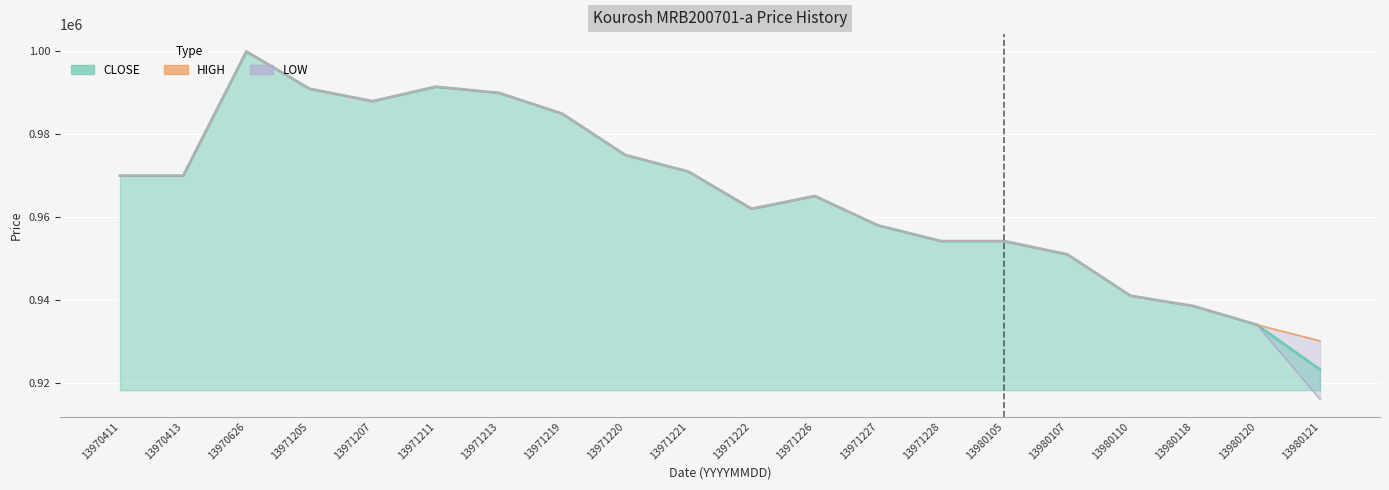

At how many categories does at least one series exceed 979078?

6